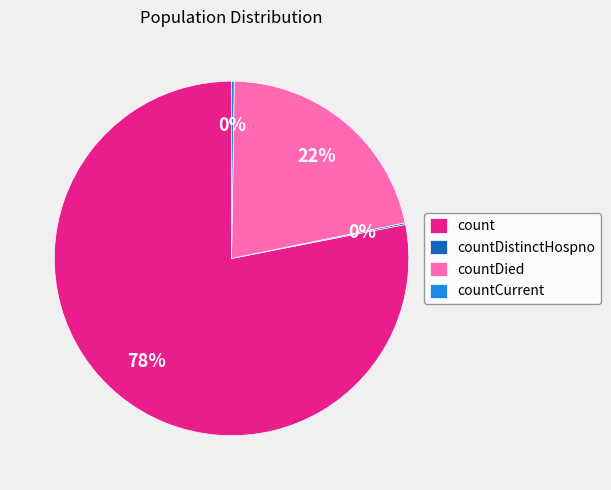

True or false: count accounts for 68% of the total.

False